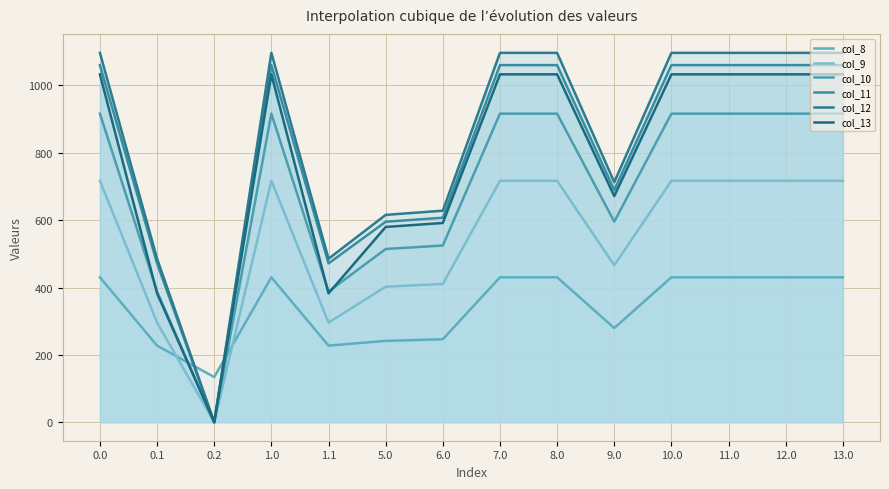

What value does the col_8 series have at 10.0?

430.3